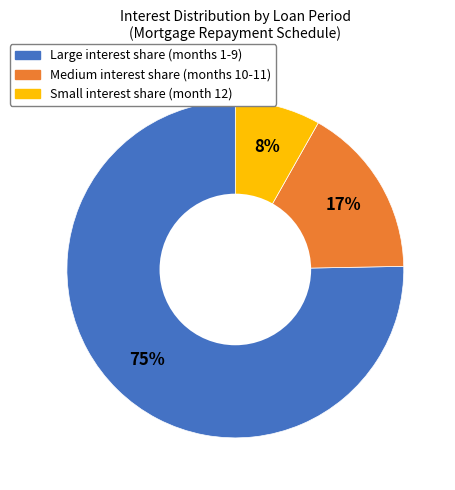

Does any single category account for the majority?

Yes